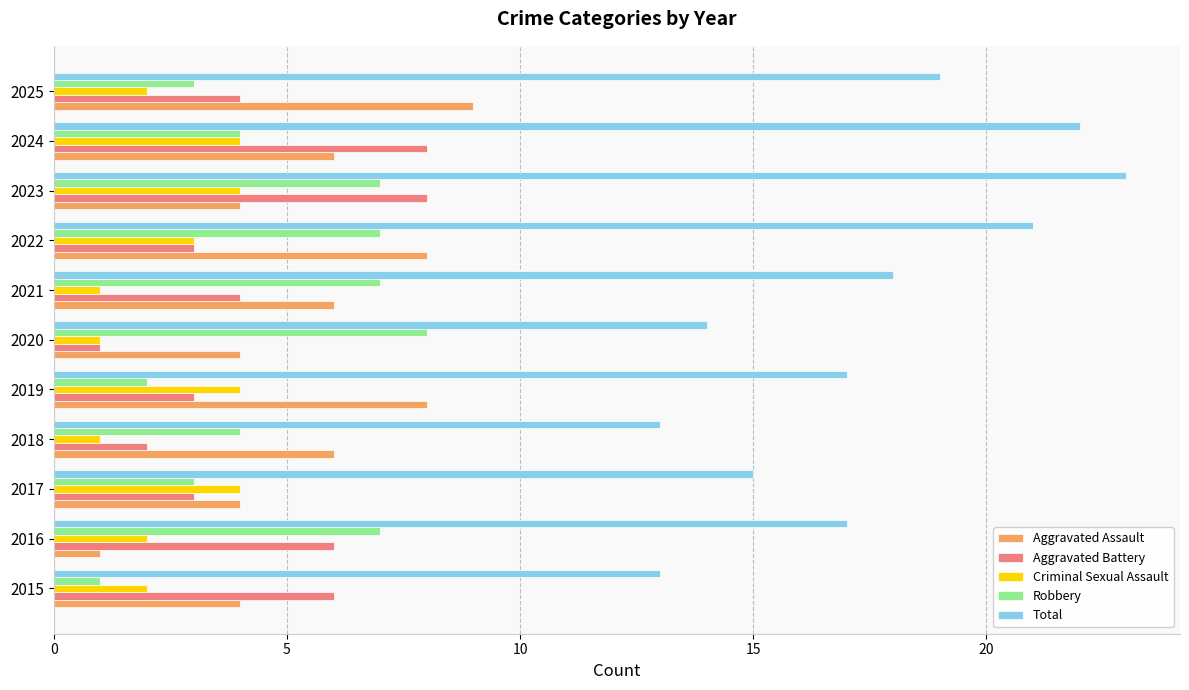

Is it true that Aggravated Battery equals 4 at 2025?

True